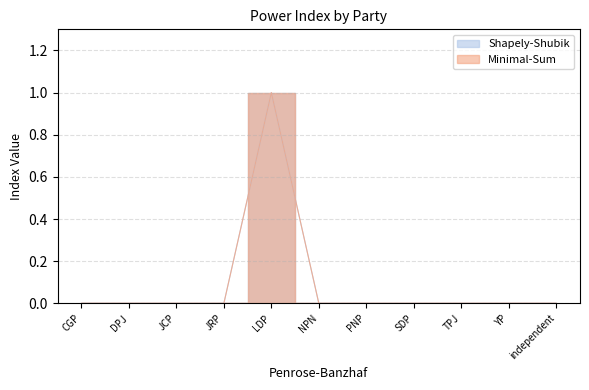

True or false: Shapely-Shubik and Penrose-Banzhaf intersect in this chart.

False